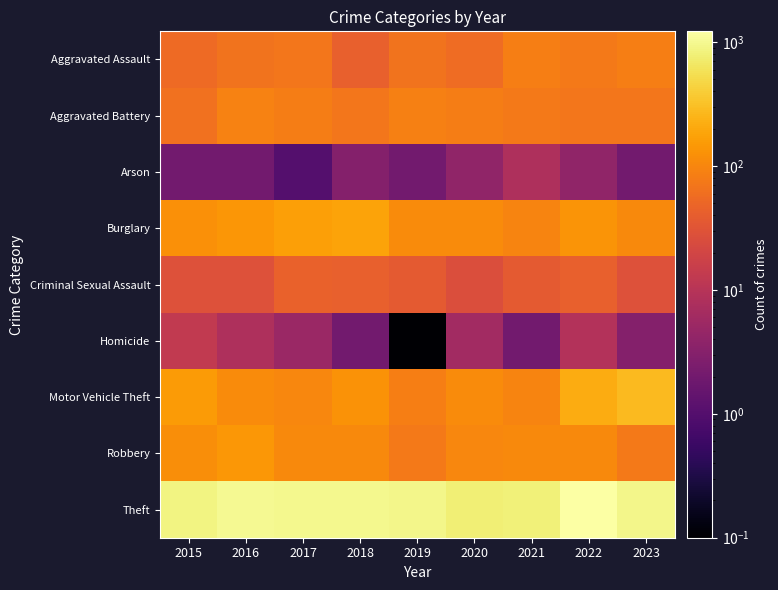

Rank the series by their maximum value, from lowest to highest.

Arson, Homicide, Criminal Sexual Assault, Aggravated Assault, Aggravated Battery, Robbery, Burglary, Motor Vehicle Theft, Theft